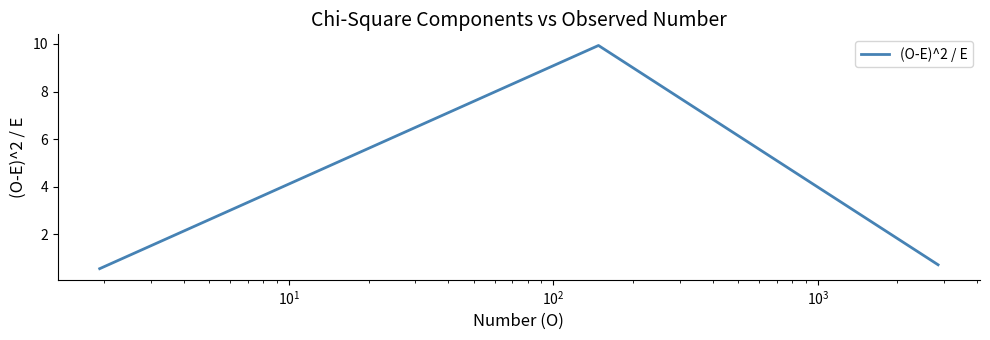

What is the greatest value displayed?

9.9